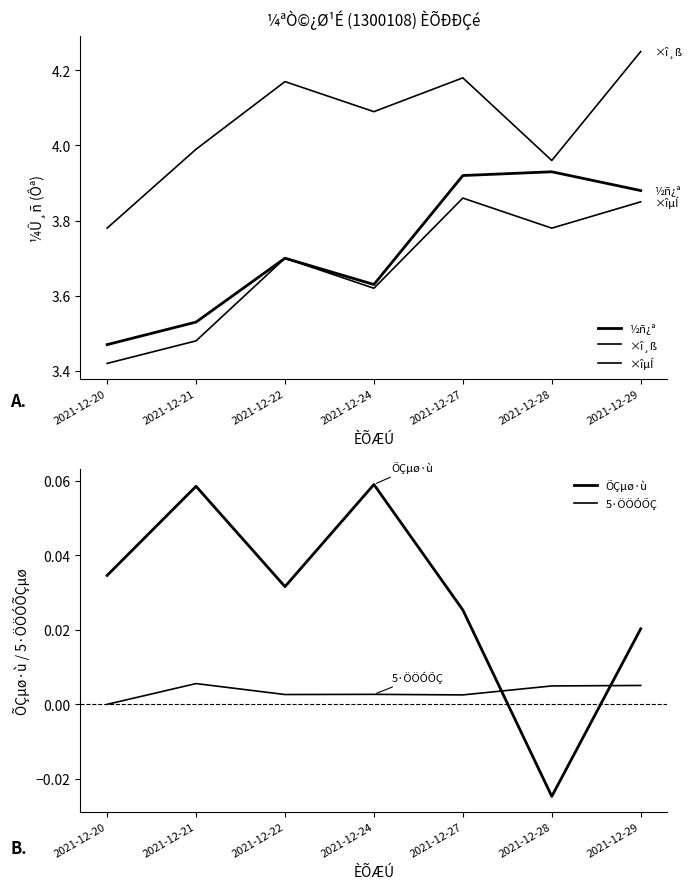

How many series are shown in this chart?

5